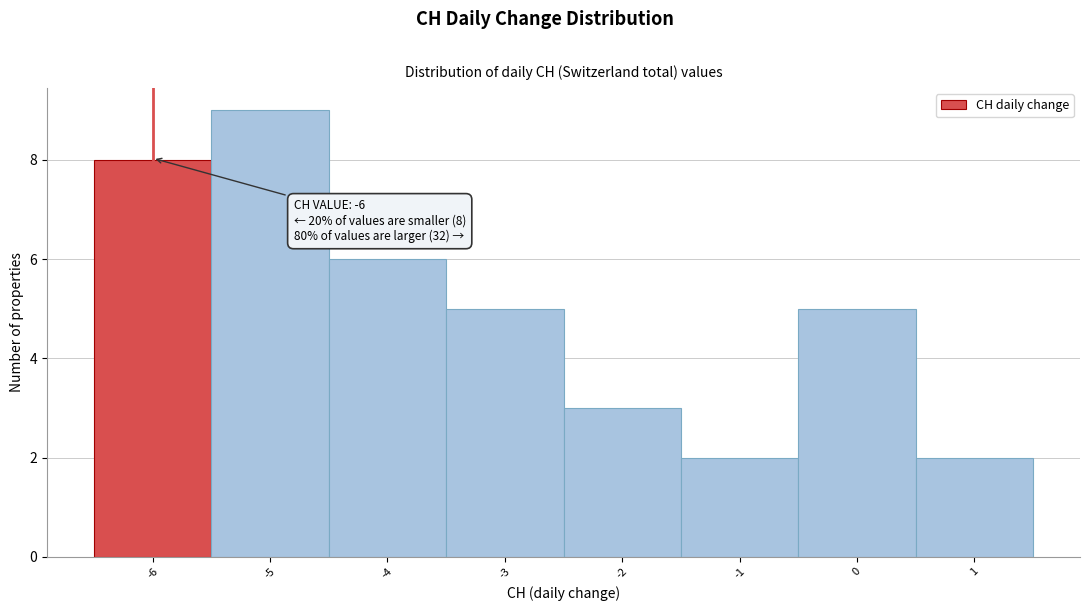

Which range on the x-axis has the tallest bar?

-5.5 to -4.5